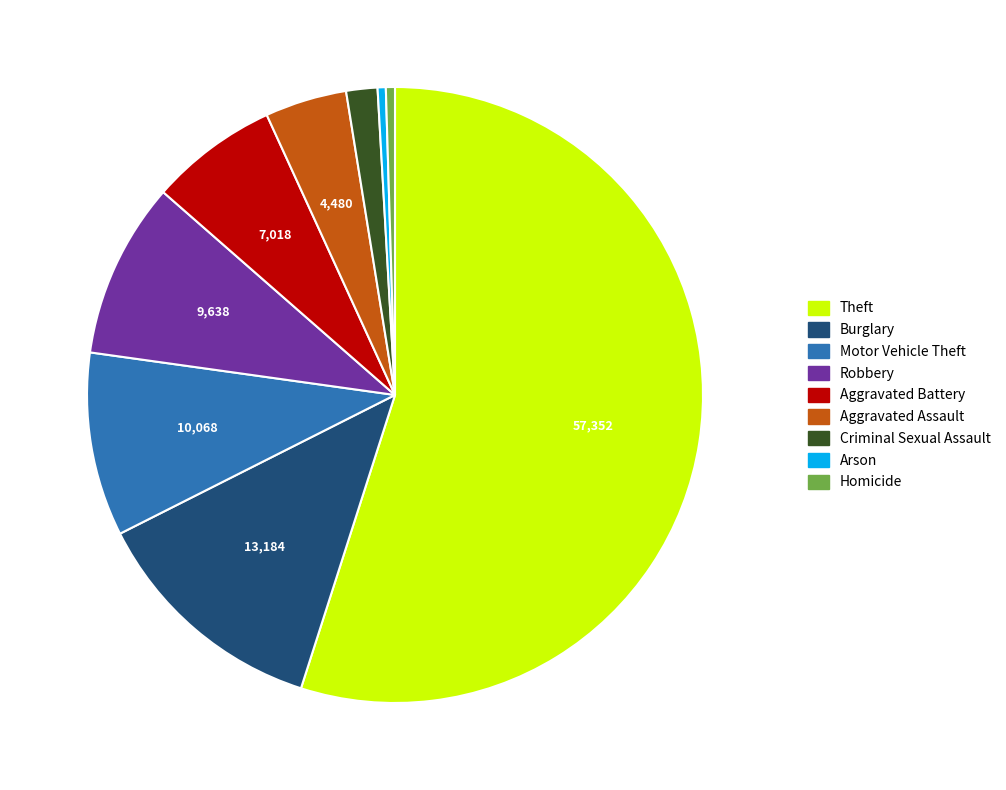

Is the sum of Homicide and Robbery greater than half?

No